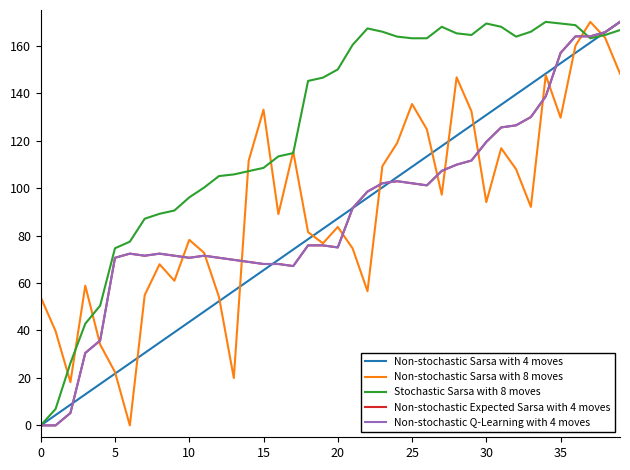

What is the average value of the Stochastic Sarsa with 8 moves series?

124.7